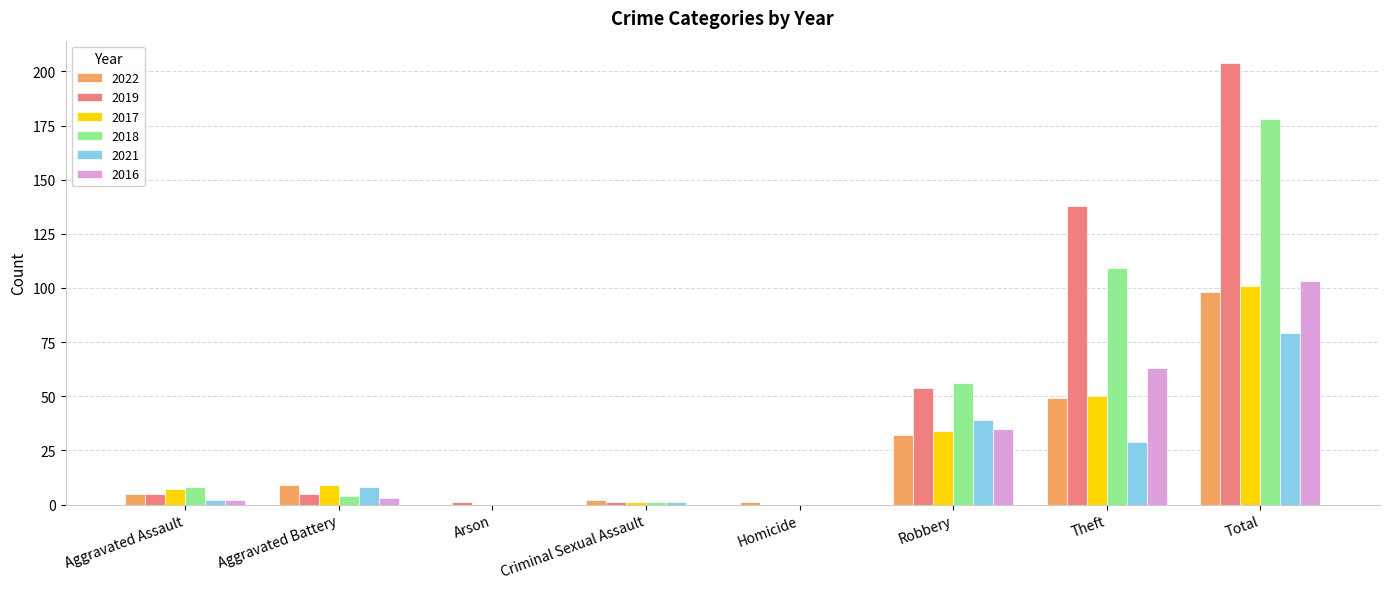

Which series has the widest spread of values?

2019